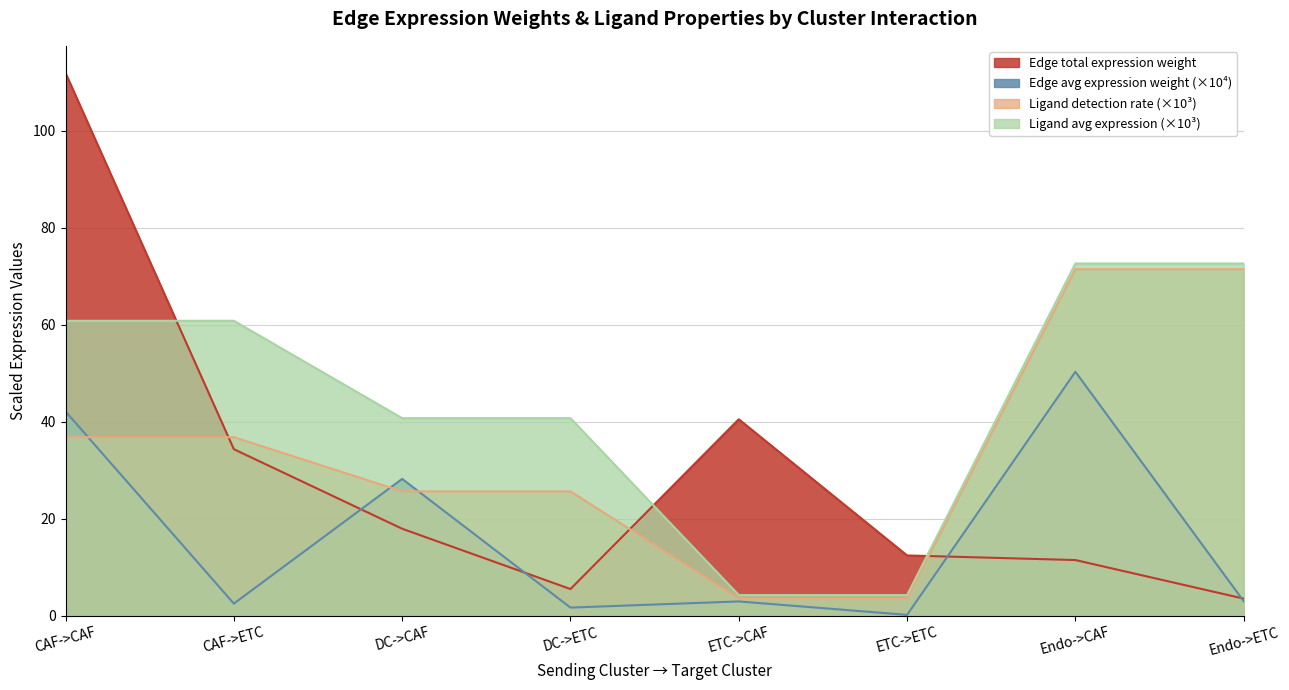

The Edge avg expression weight (×10⁴) series shows 3.0 at Endo->ETC. True or false?

True